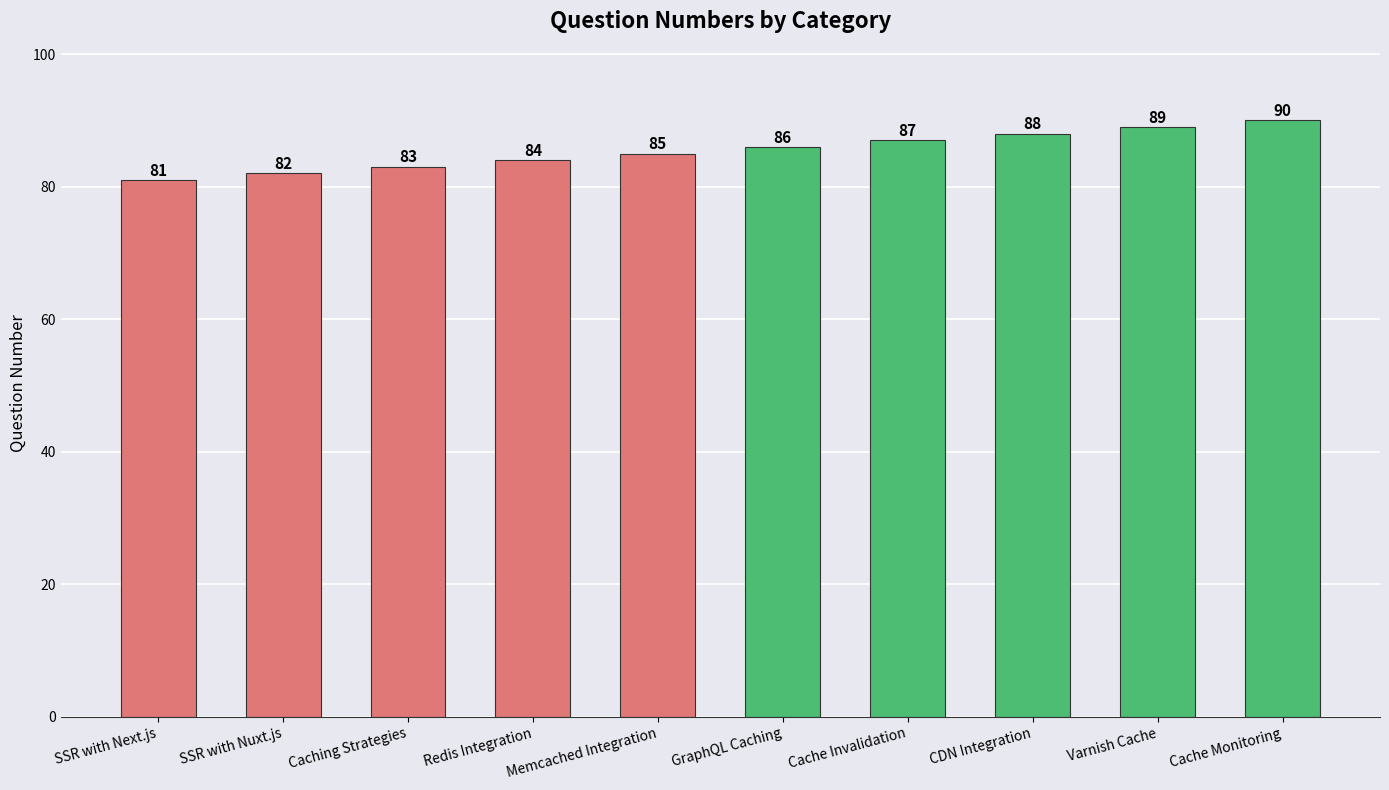

Rank the categories by value from lowest to highest.

SSR with Next.js, SSR with Nuxt.js, Caching Strategies, Redis Integration, Memcached Integration, GraphQL Caching, Cache Invalidation, CDN Integration, Varnish Cache, Cache Monitoring